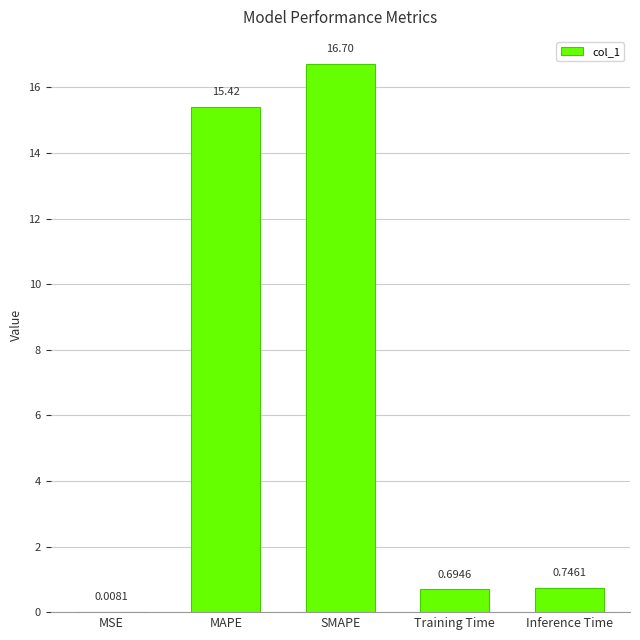

Count the number of categories in the chart.

5